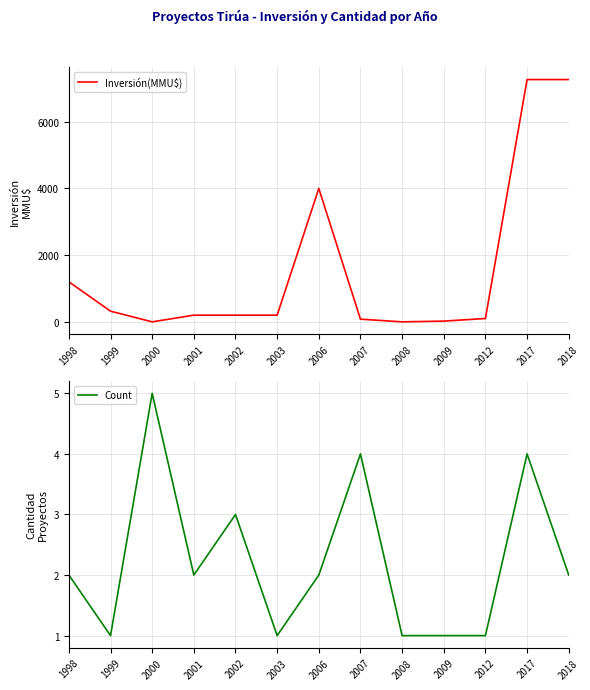

True or false: Count has more than 2 interior local peaks.

True